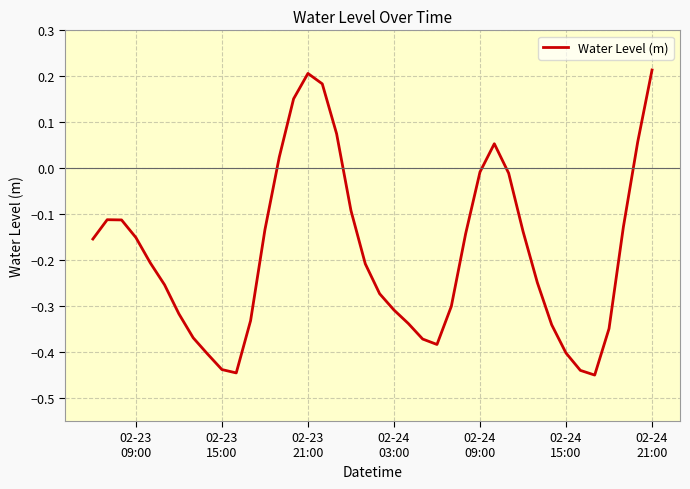

What is the difference between the maximum and minimum values?

0.7